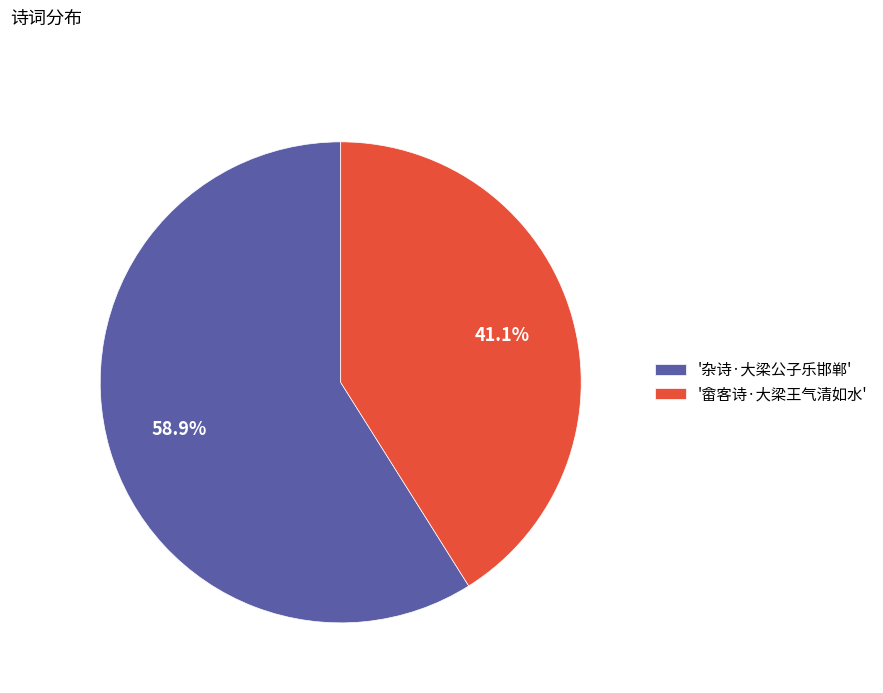

Rank the categories by value from lowest to highest.

'畲客诗·大梁王气清如水', '杂诗·大梁公子乐邯郸'